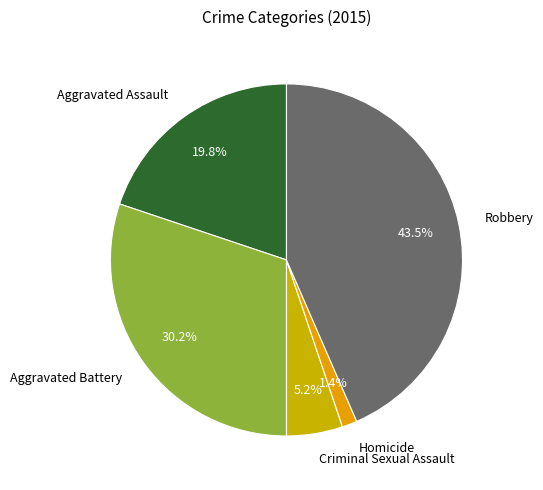

Which has a higher value, Homicide or Aggravated Assault?

Aggravated Assault